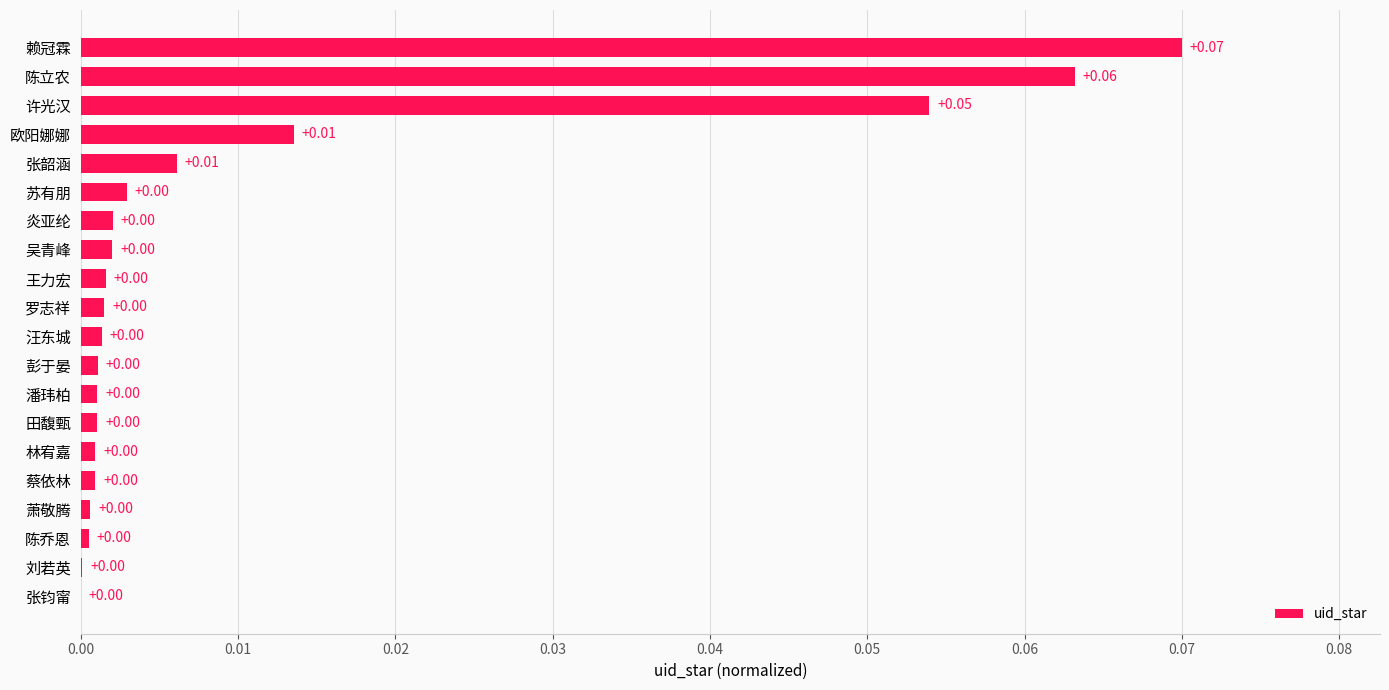

Which has a higher value, 赖冠霖 or 张韶涵?

赖冠霖